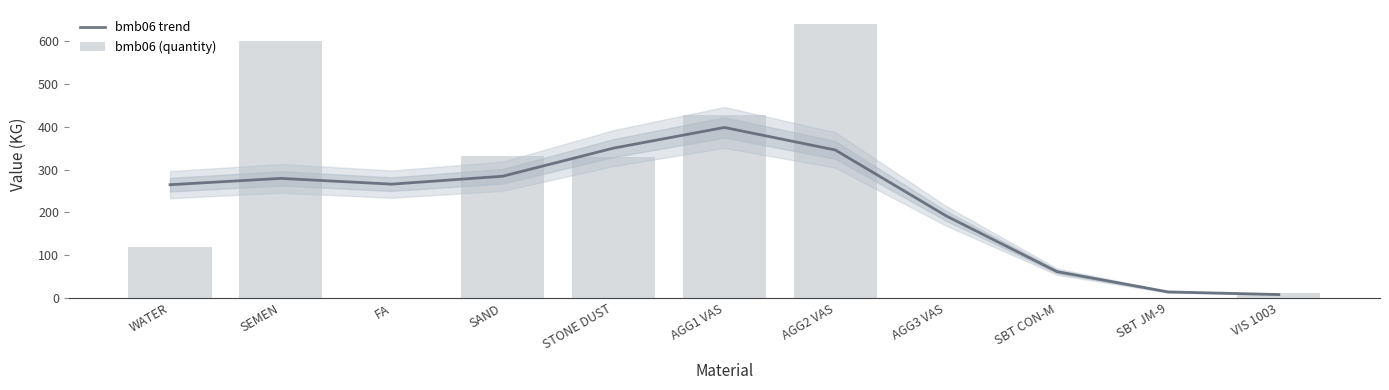

At how many categories does at least one series exceed 556?

2